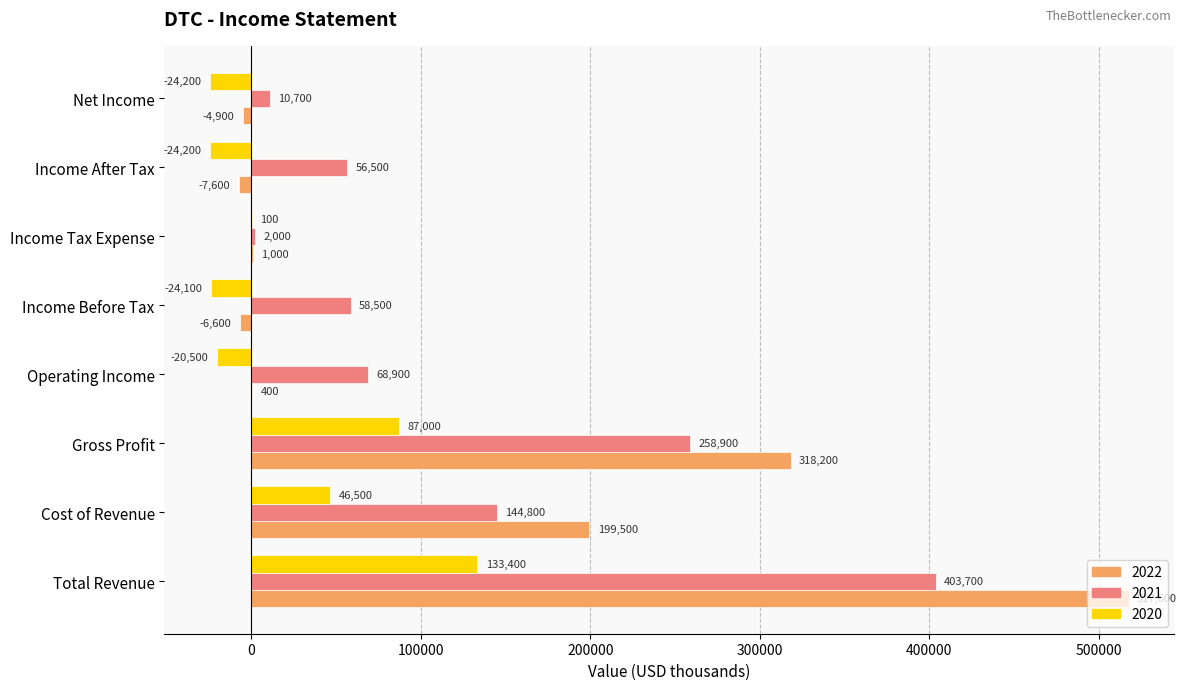

What is the total value across all series at Operating Income?

48800